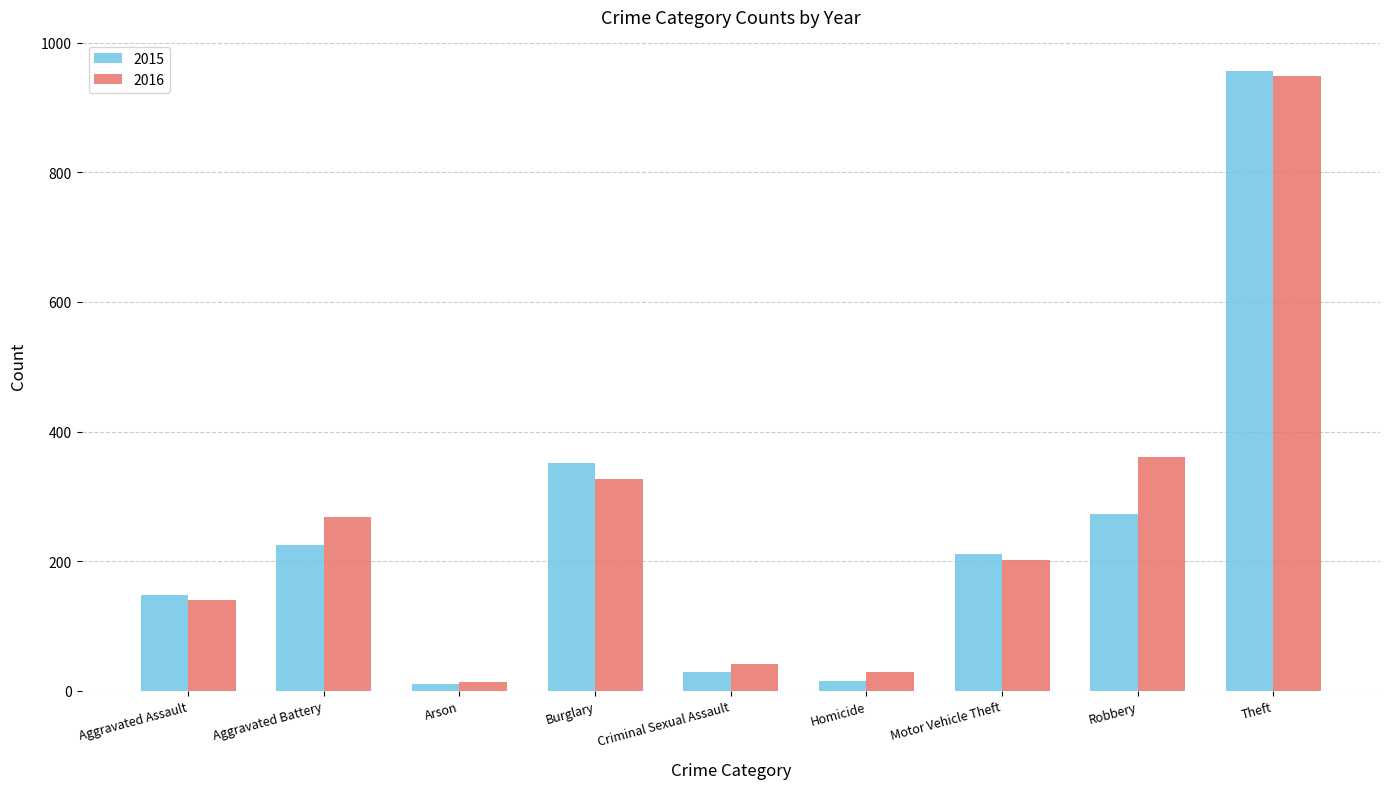

At which category is the sum across all series the highest?

Theft